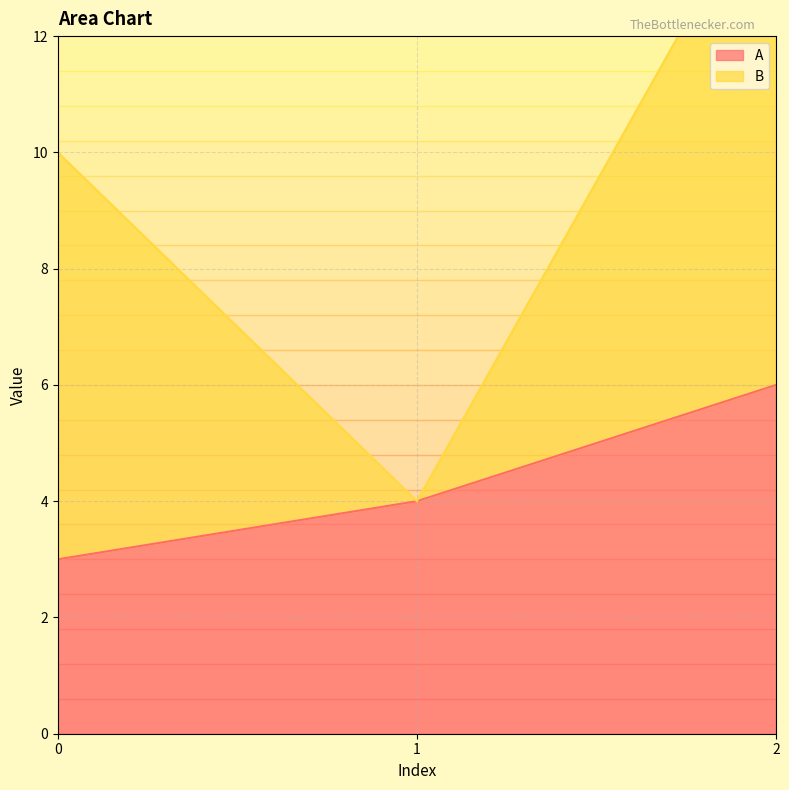

List the labels in order of value, smallest first.

0, 1, 2